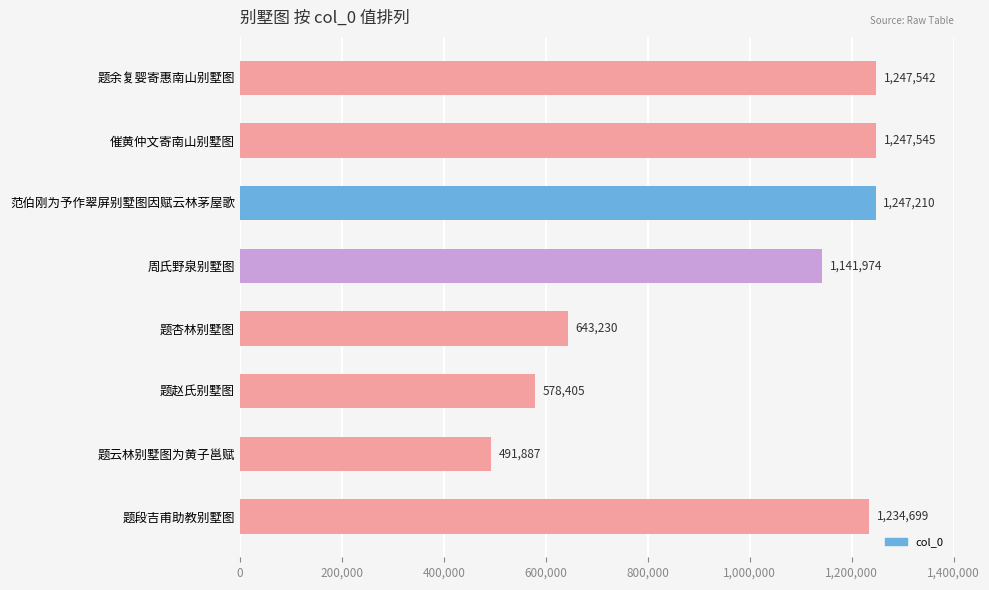

Rank the categories by value from lowest to highest.

题云林别墅图为黄子邕赋, 题赵氏别墅图, 题杏林别墅图, 周氏野泉别墅图, 题段吉甫助教别墅图, 范伯刚为予作翠屏别墅图因赋云林茅屋歌, 题余复婴寄惠南山别墅图, 催黄仲文寄南山别墅图